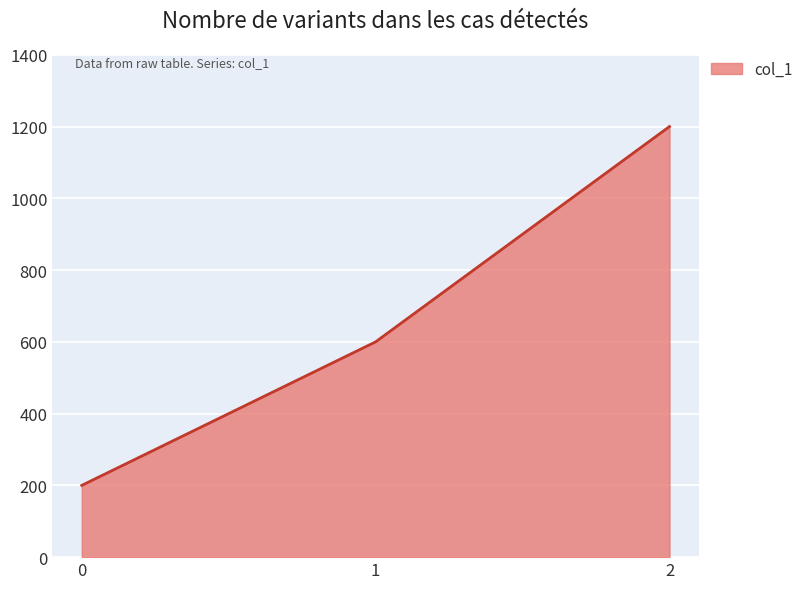

The chart shows a value of 200 at 0. True or false?

True